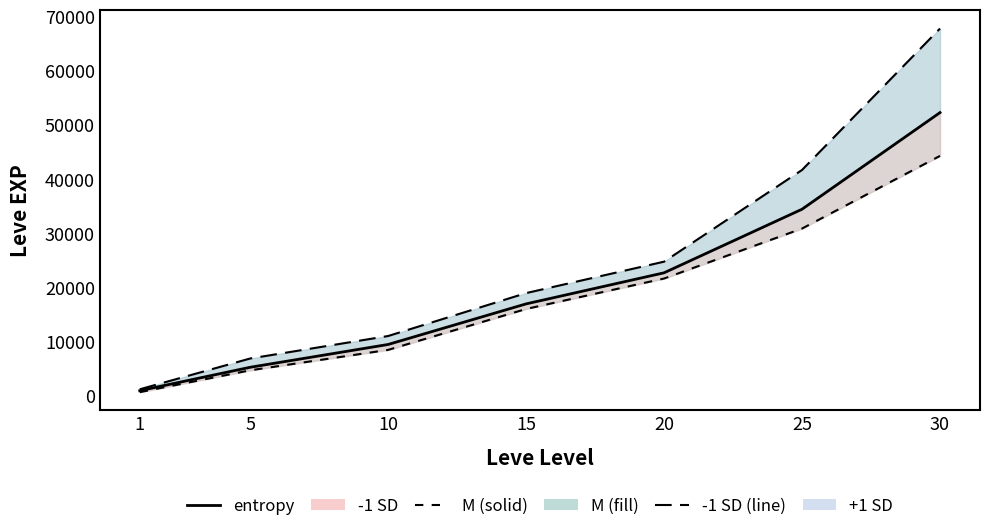

The -1 SD series shows 15980 at 15. True or false?

True